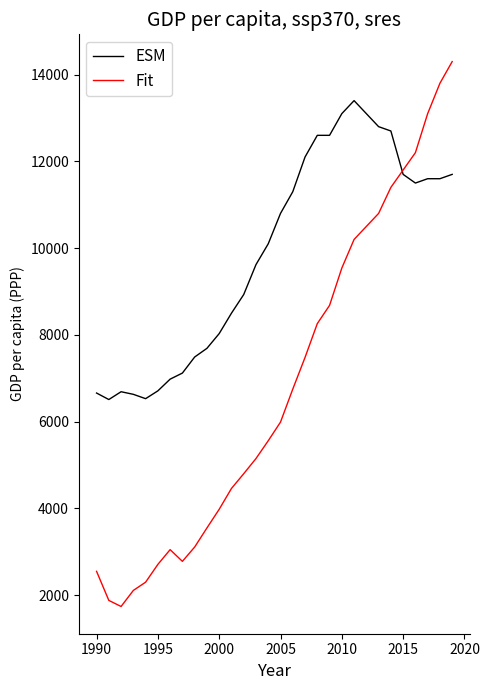

What is the difference between the second highest and minimum values in the Fit series?

12060